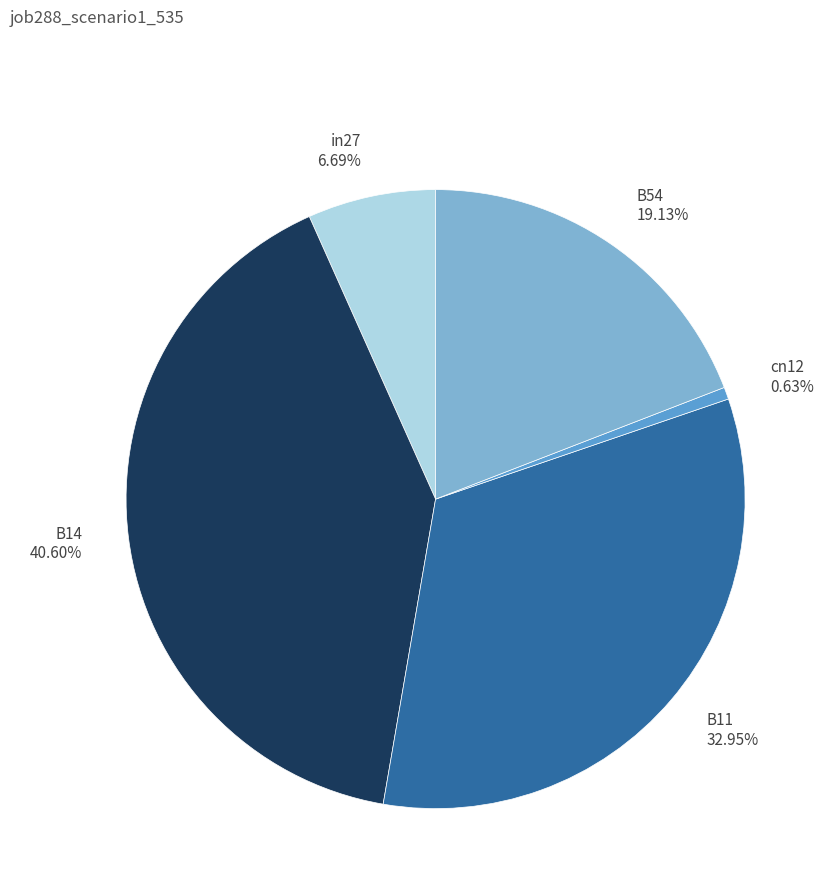

To the nearest percent, what percentage of the pie is B11?

33%